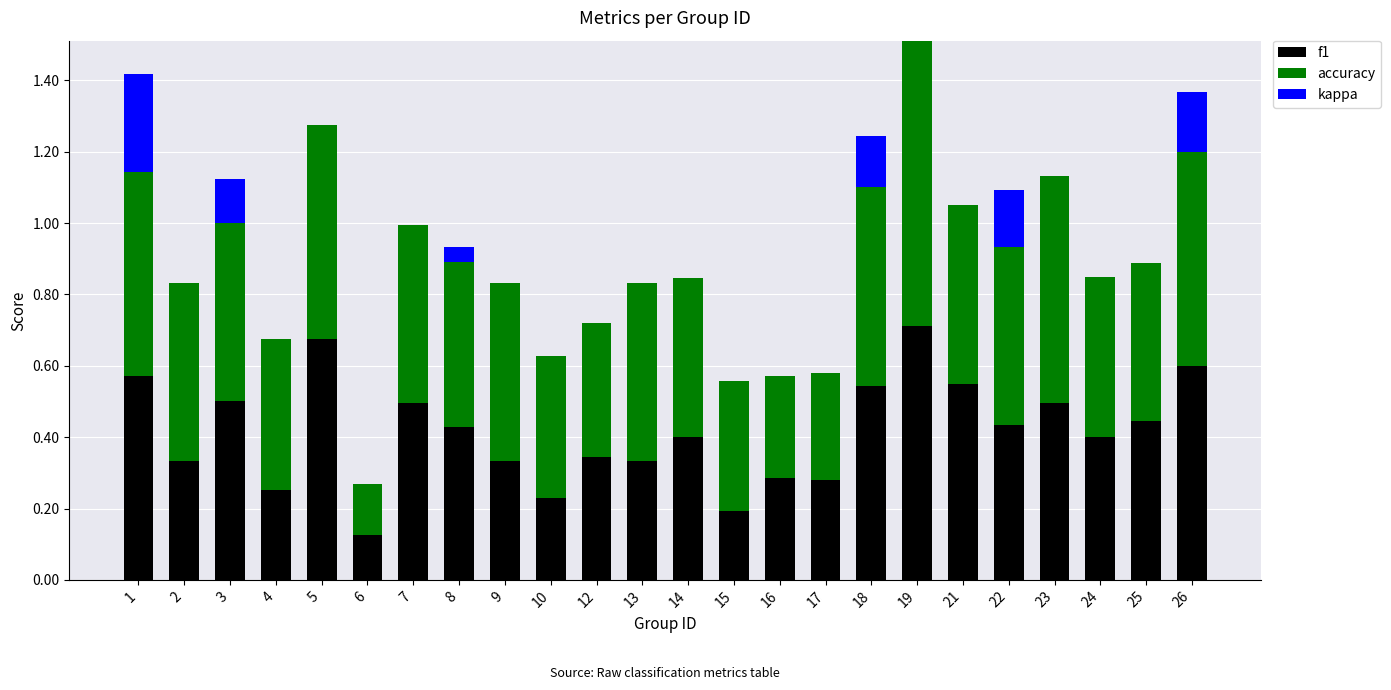

At which category is the sum across all series the highest?

19